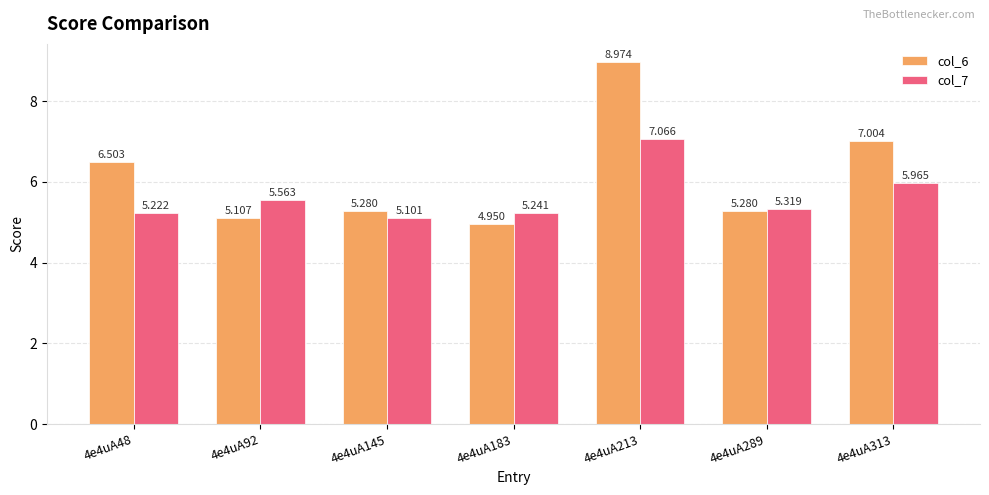

Reading left to right, what are all the values shown in this chart?

col_6: 4e4uA48=6.5	4e4uA92=5.1	4e4uA145=5.3	4e4uA183=5.0	4e4uA213=9.0	4e4uA289=5.3	4e4uA313=7.0
col_7: 4e4uA48=5.2	4e4uA92=5.6	4e4uA145=5.1	4e4uA183=5.2	4e4uA213=7.1	4e4uA289=5.3	4e4uA313=6.0